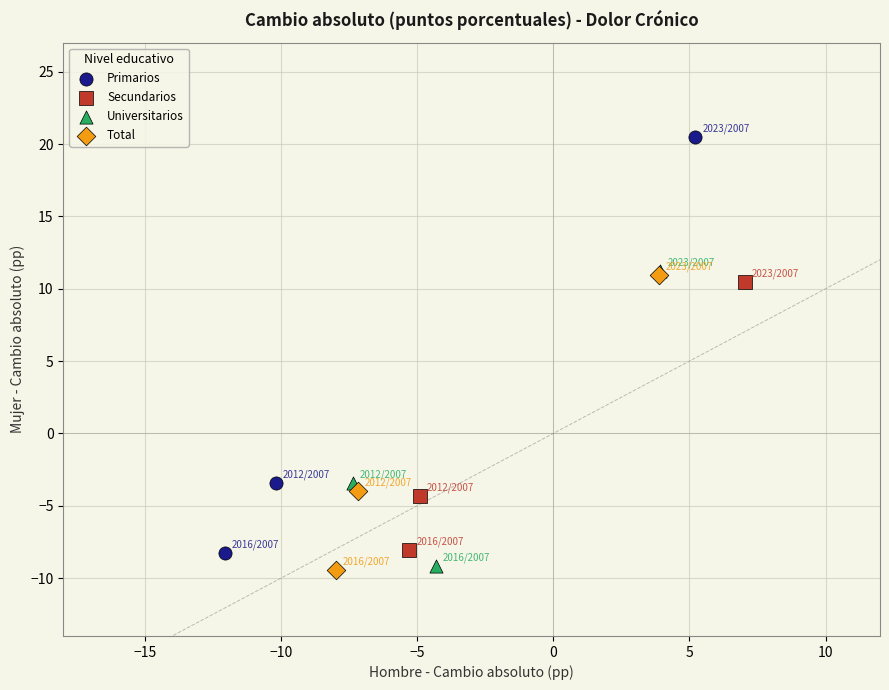

Which series has the widest spread of Y values?

Primarios